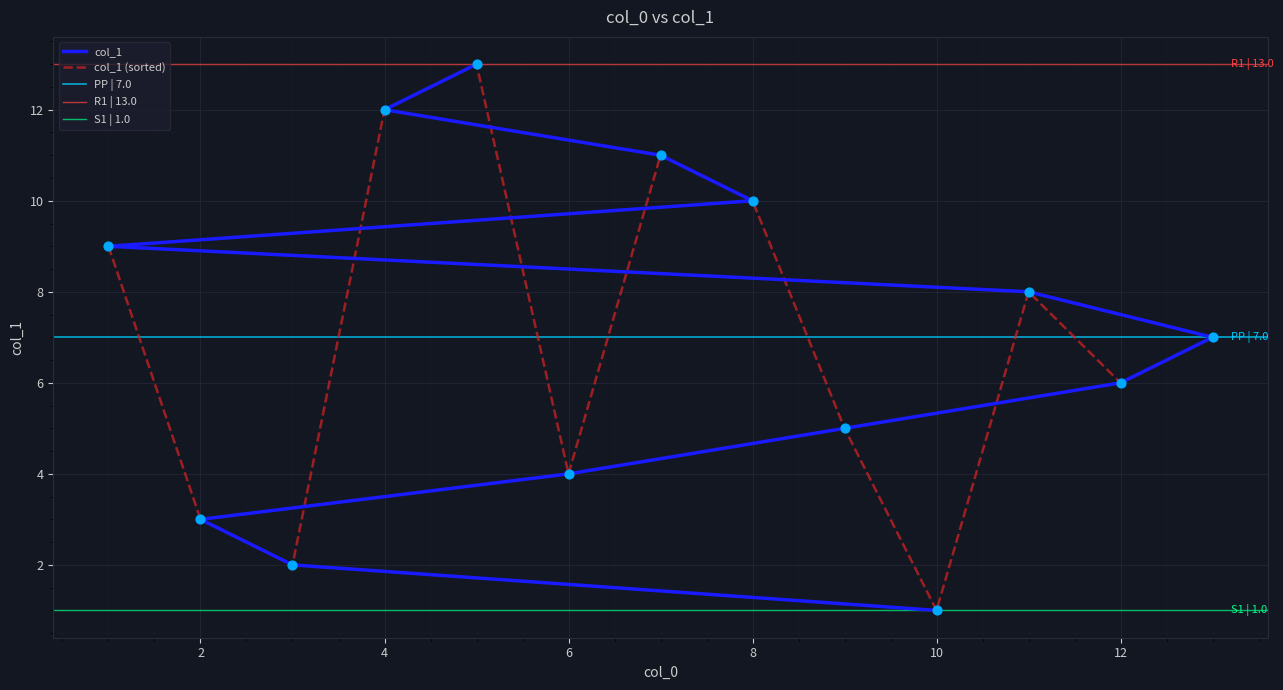

Between 1 and 3, which is larger?

1